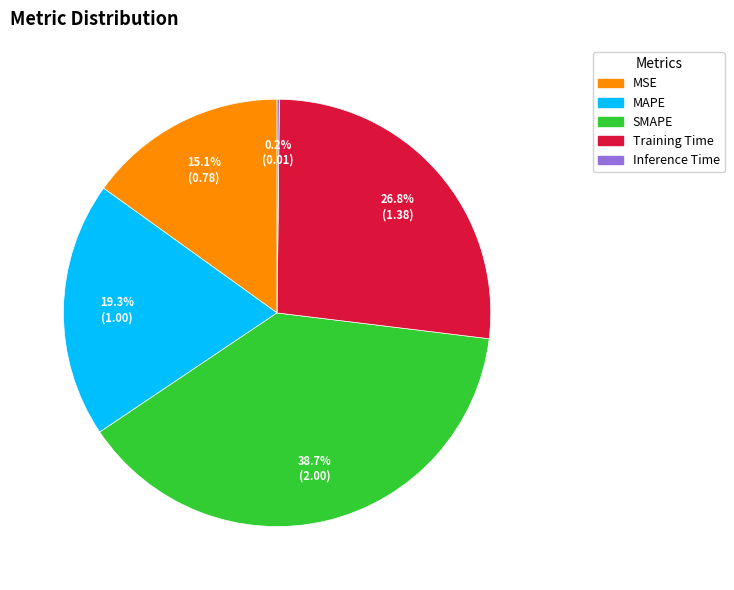

To the nearest percent, what is the difference between the largest and smallest slice percentages?

38%